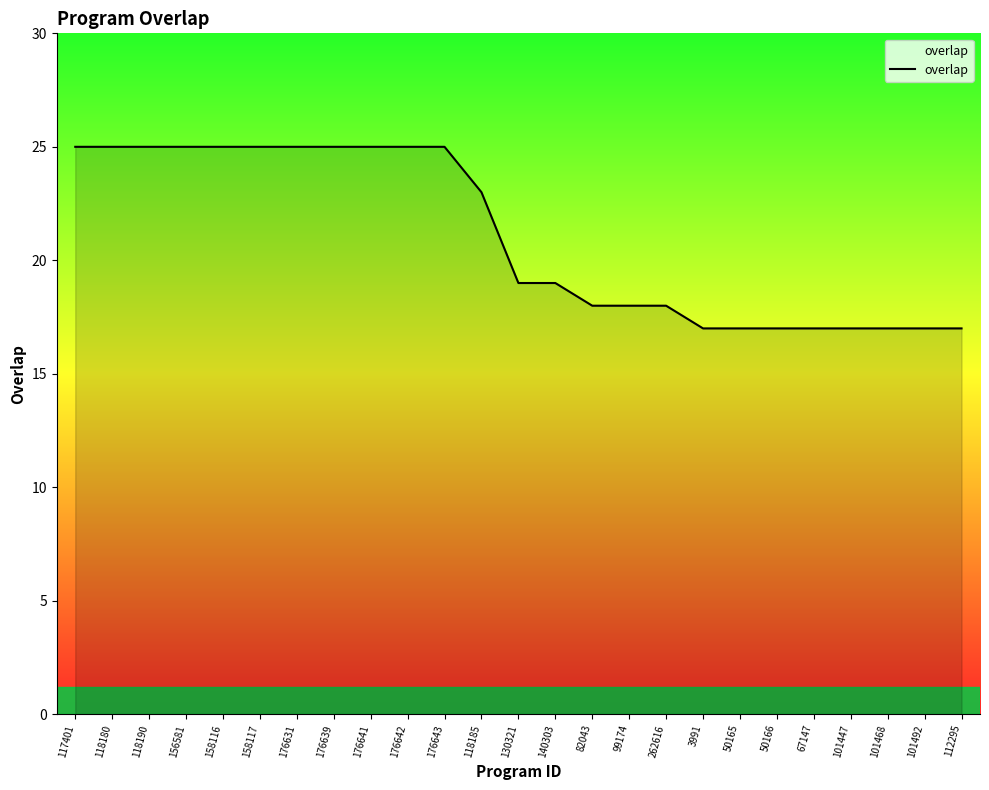

What is the change in value from 156581 to 101447?

-8